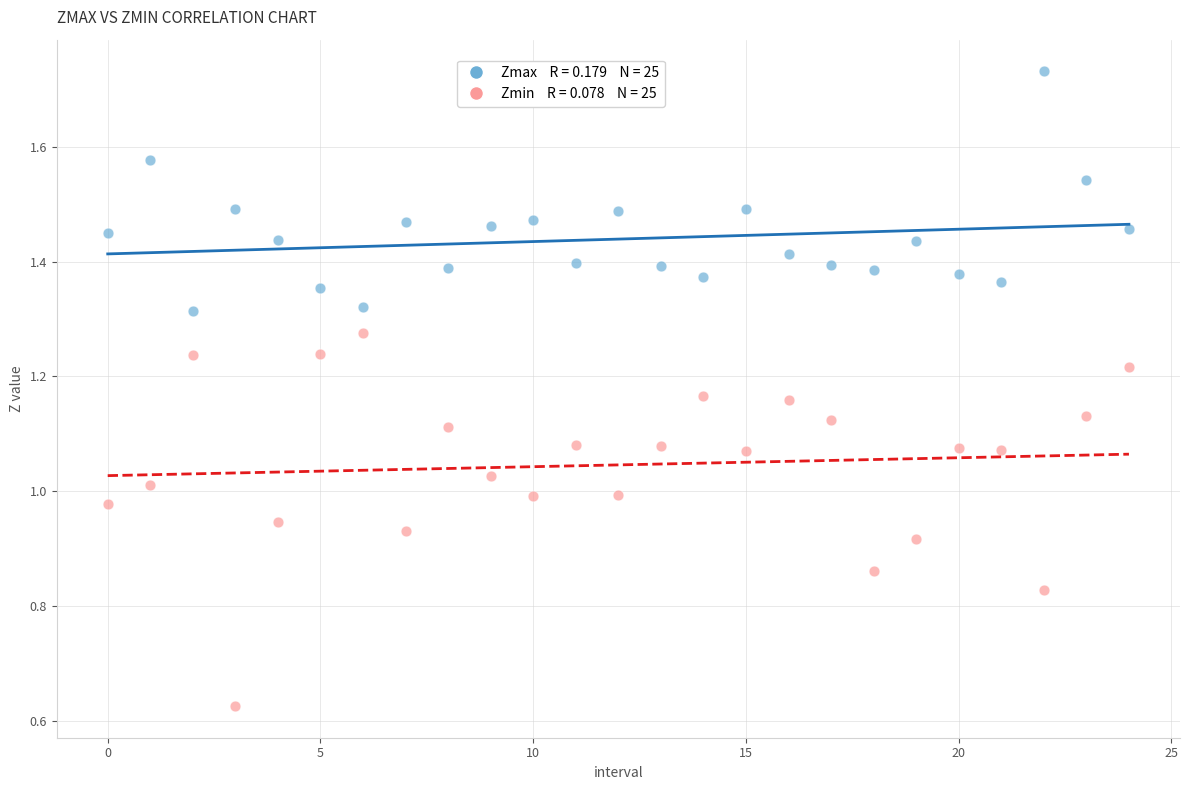

How many points are shown in the scatter plot?

50